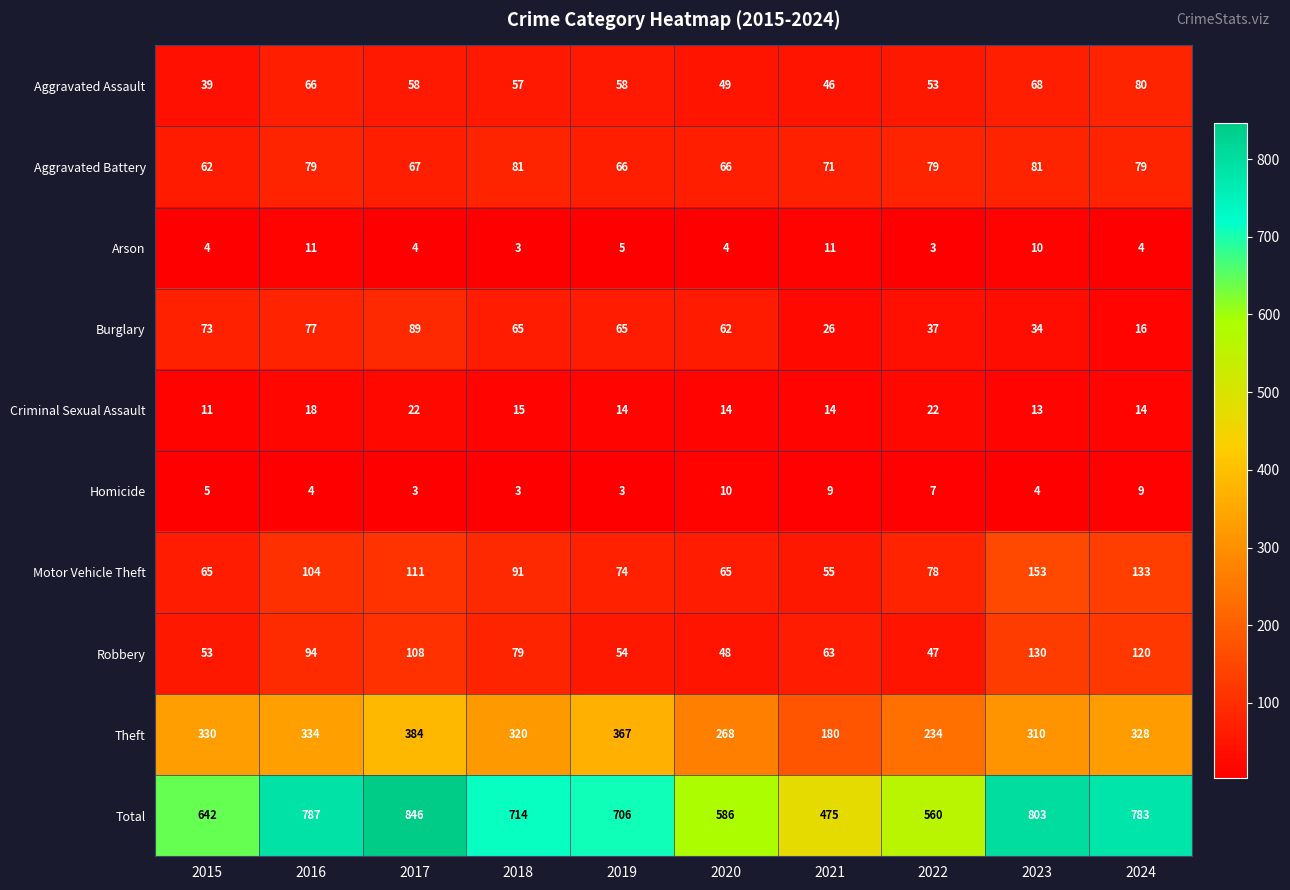

Rank the series by their maximum value, from highest to lowest.

Total, Theft, Motor Vehicle Theft, Robbery, Burglary, Aggravated Battery, Aggravated Assault, Criminal Sexual Assault, Arson, Homicide